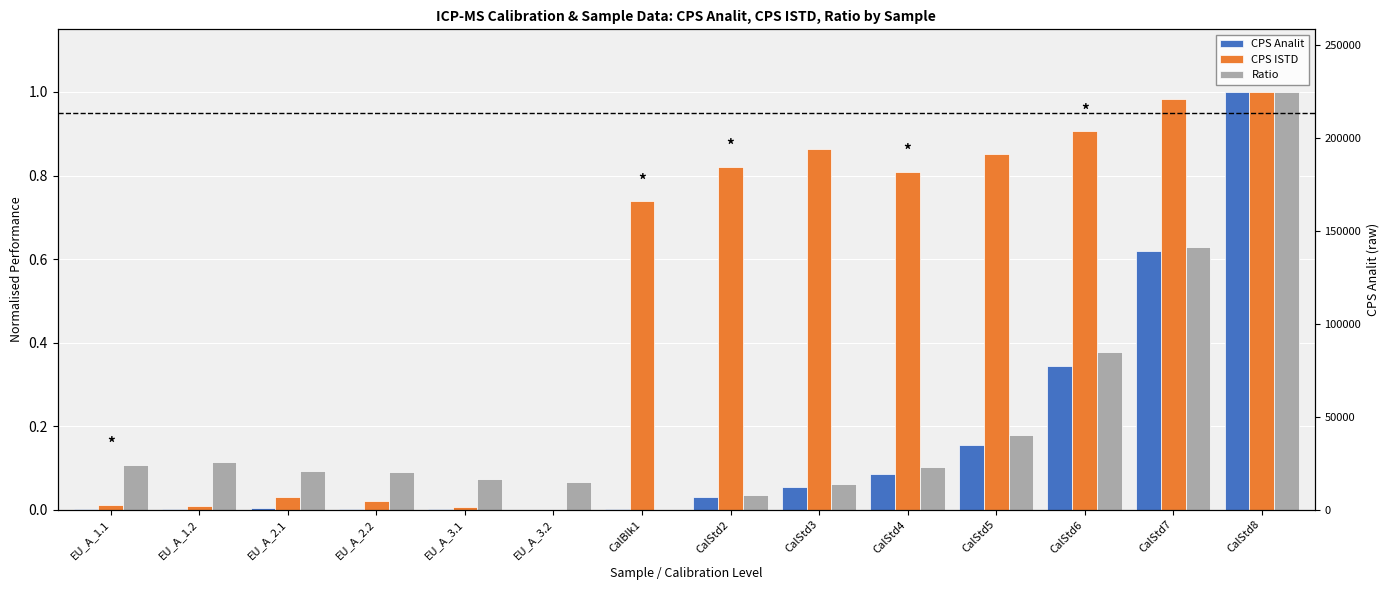

Rank the categories by CPS ISTD value from lowest to highest.

EU_A_3.2, EU_A_3.1, EU_A_1.2, EU_A_1.1, EU_A_2.2, EU_A_2.1, CalBlk1, CalStd4, CalStd2, CalStd5, CalStd3, CalStd6, CalStd7, CalStd8